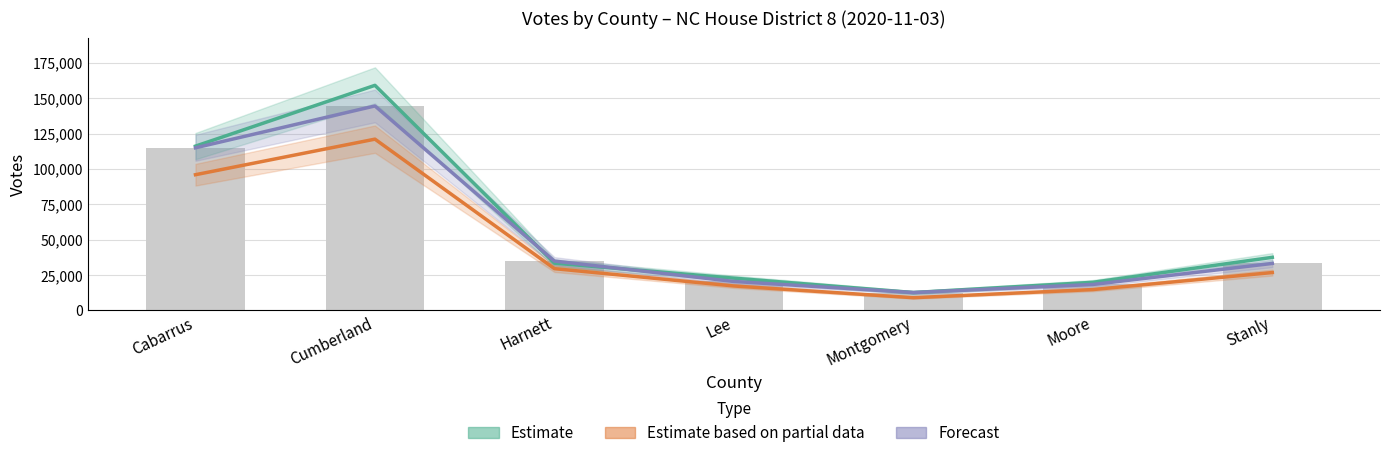

Is it true that votes equals 12403 at Lee?

False